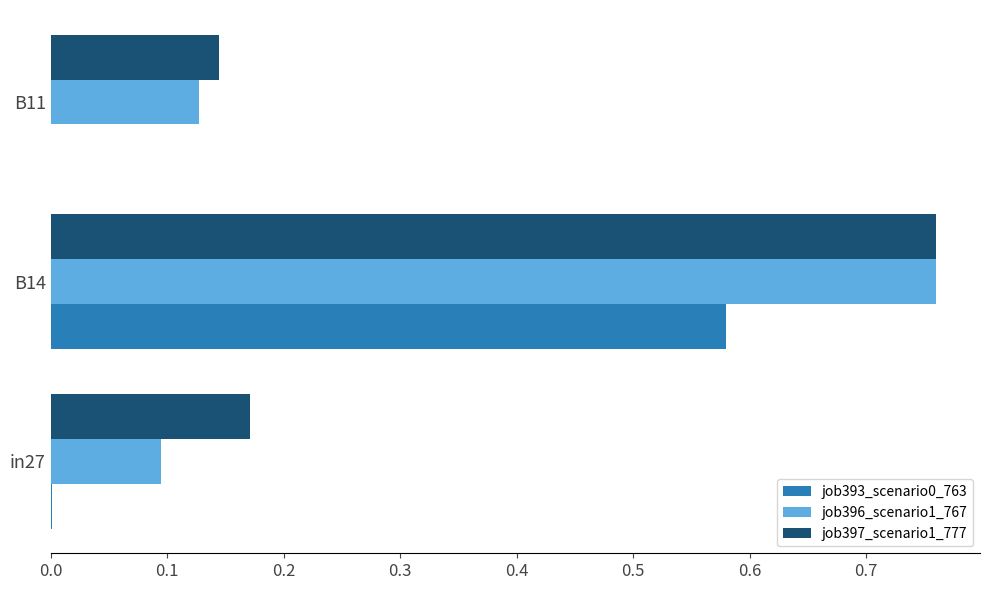

Count the number of data series in this chart.

3